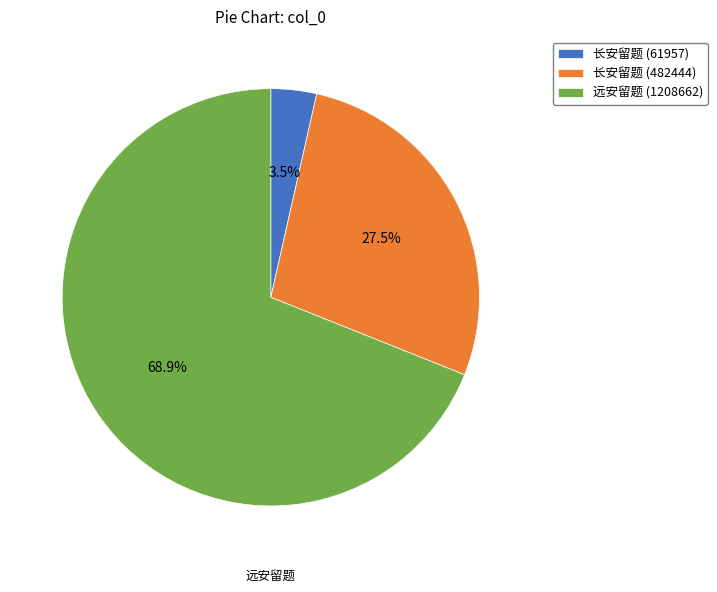

Do 远安留题 (1208662) and 长安留题 (482444) together represent more than half of the pie?

Yes